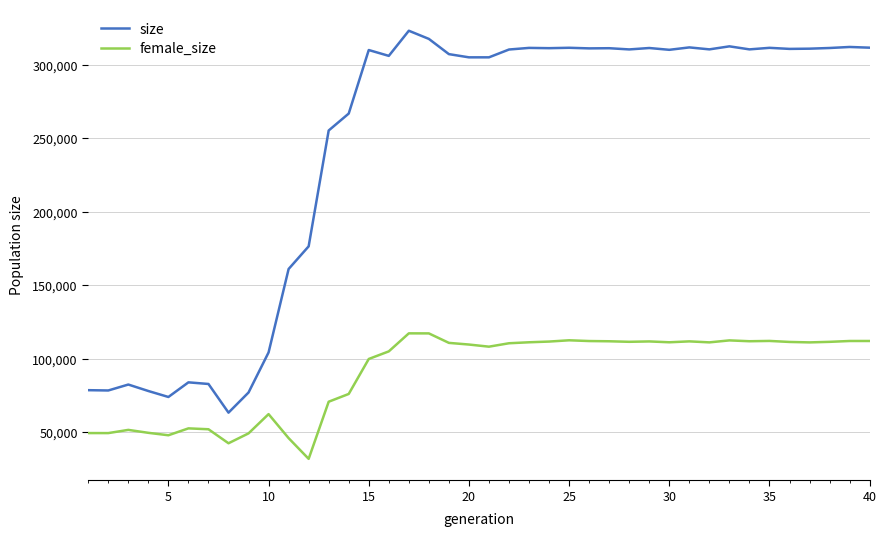

What is the difference between the maximum and minimum values in the female_size series?

85324